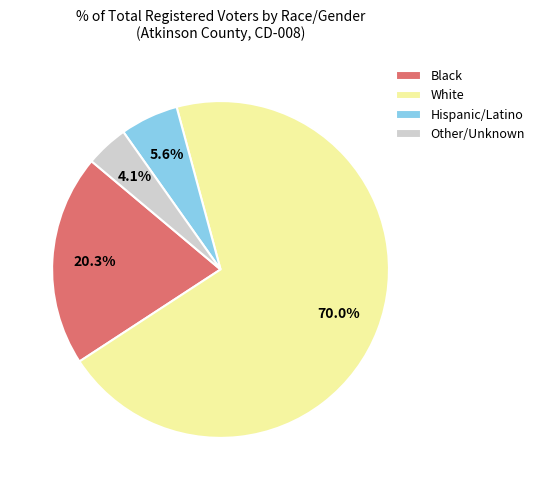

Which has a higher value, Black or Hispanic/Latino?

Black